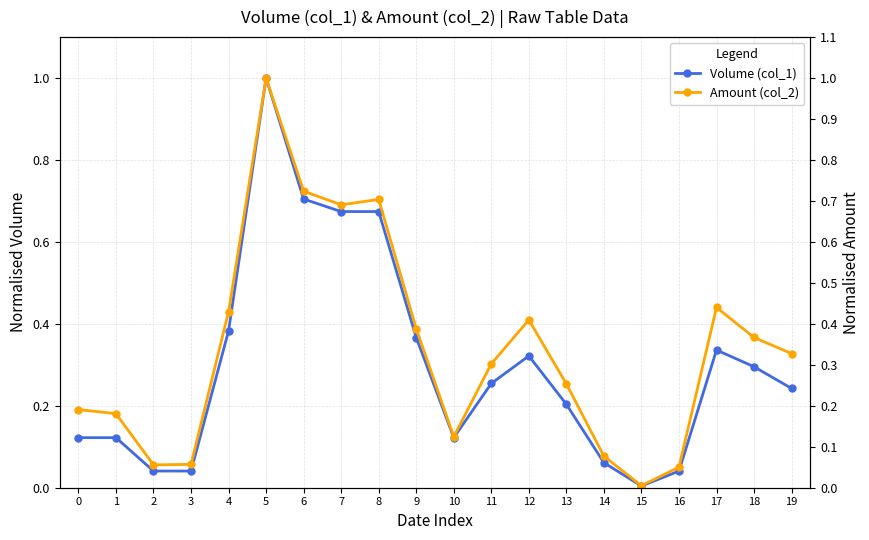

List the series in order of their overall mean, highest first.

Amount (col_2), Volume (col_1)